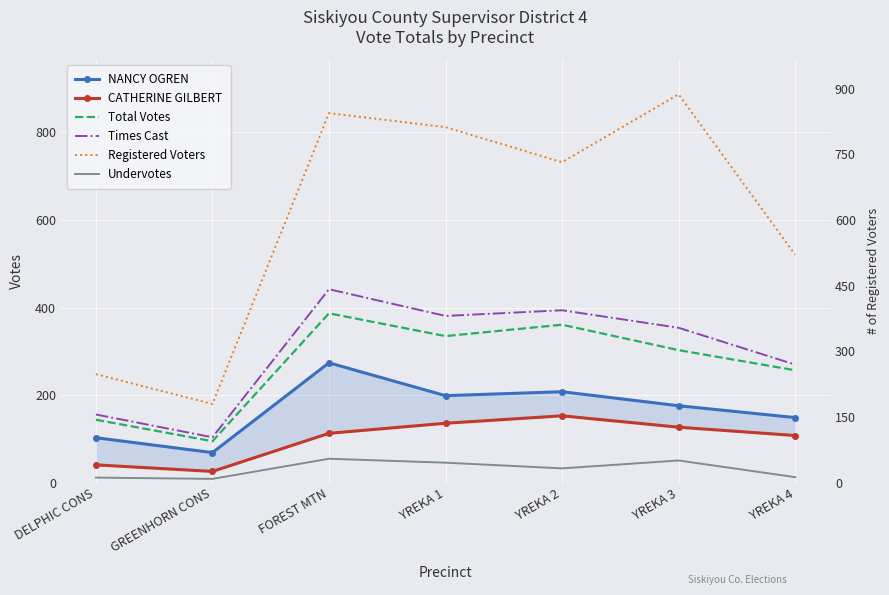

Which series has the widest spread of values?

Registered Voters